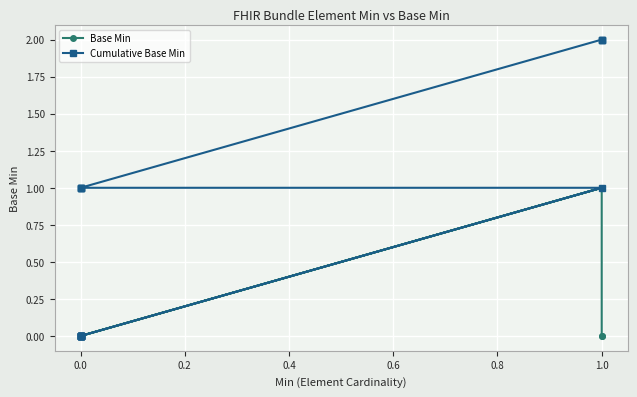

How many interior local peaks does the Base Min series have?

2